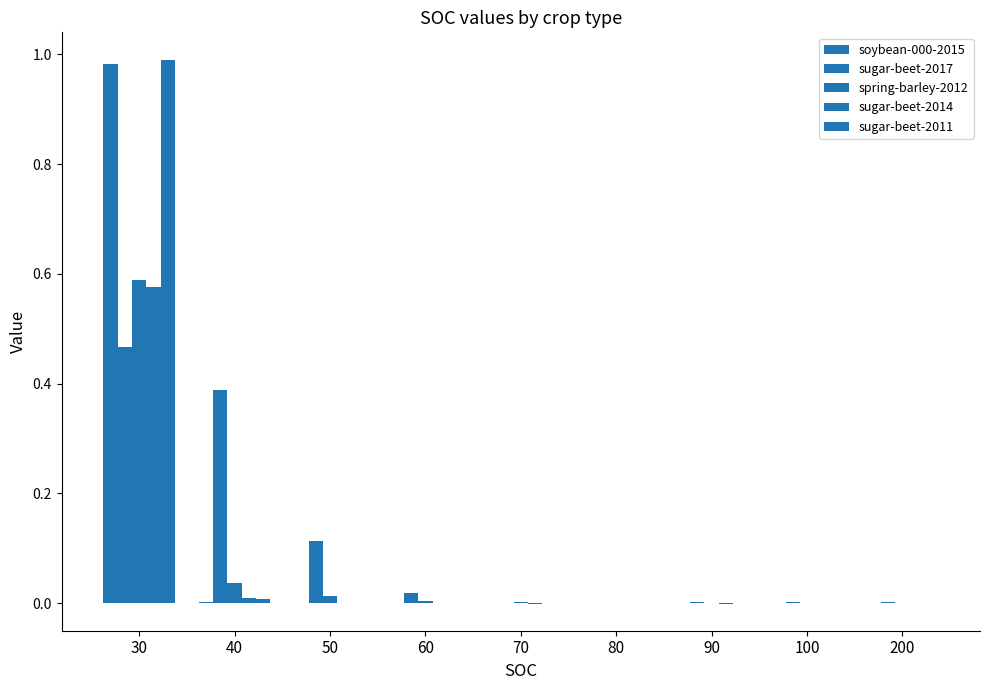

How many groups of bars are there?

9